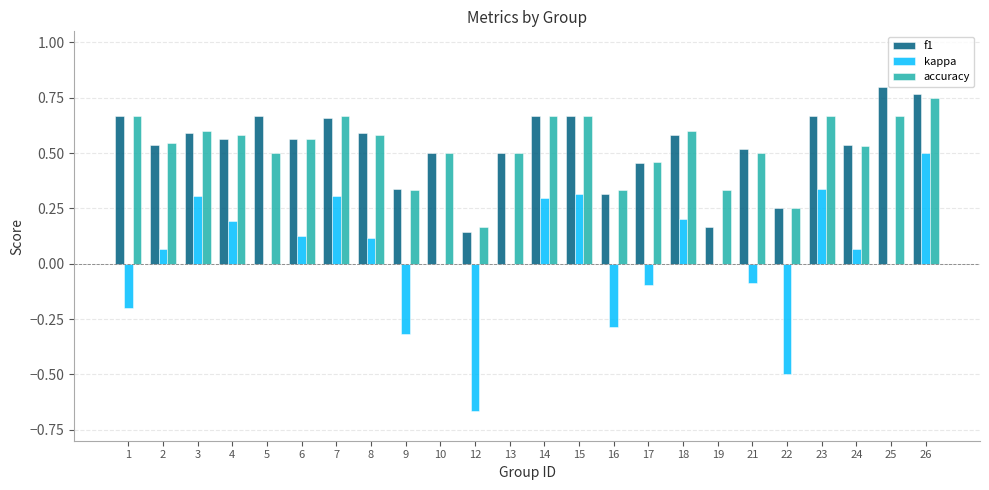

Is the value of f1 at 10 greater than the value of kappa at 3?

Yes